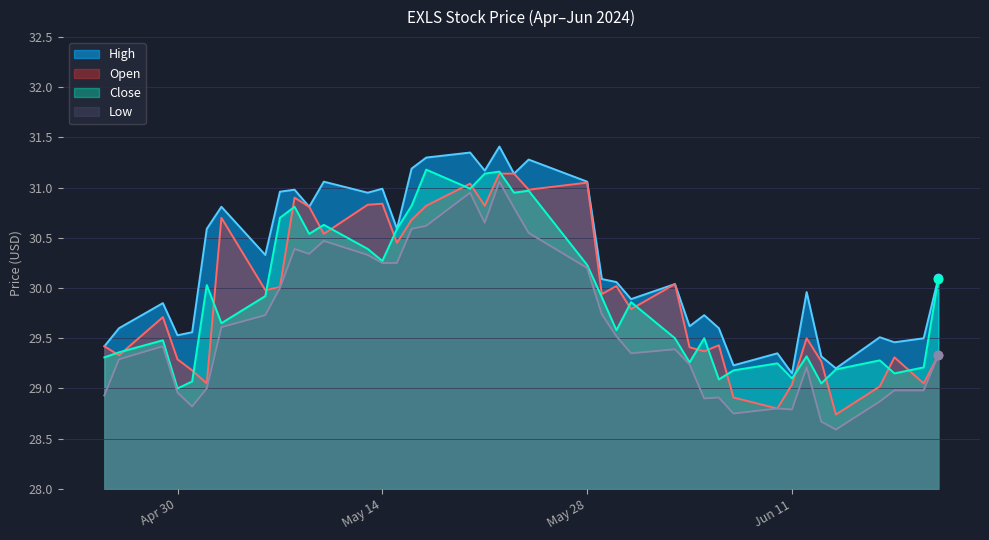

How many lines are shown in the chart?

4